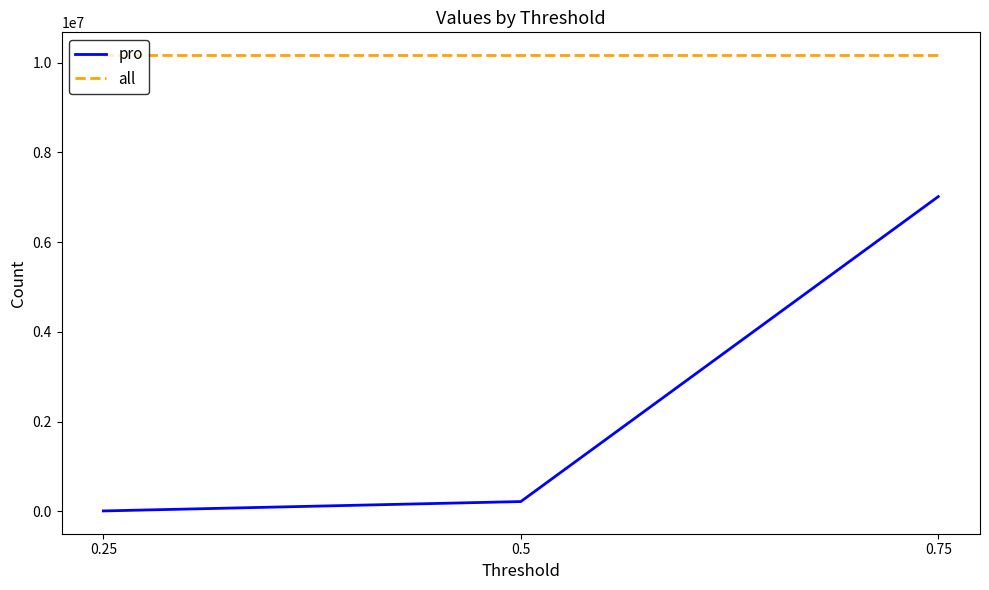

Reading right to left, transcribe all the data shown in this chart.

pro: 0.75=7014139	0.5=216657	0.25=7692
all: 0.75=10167795	0.5=10167795	0.25=10167795